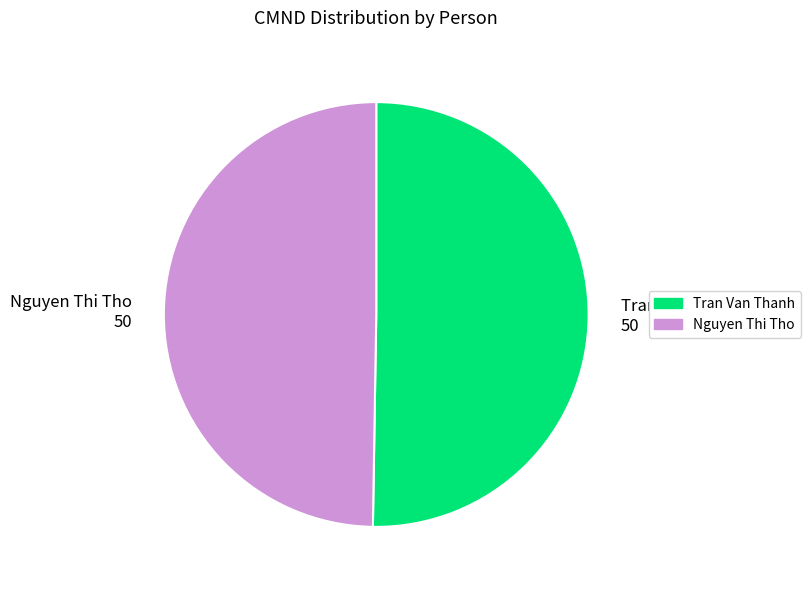

Approximately how many times larger is the value at Tran Van Thanh compared to Nguyen Thi Tho?

1.0